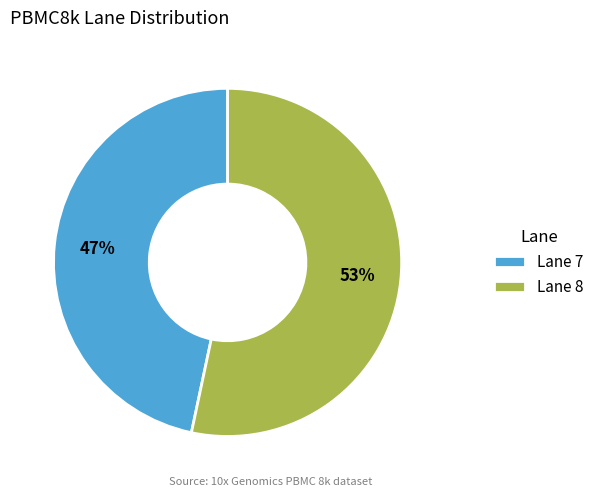

Do Lane 7 and Lane 8 together represent more than half of the pie?

Yes